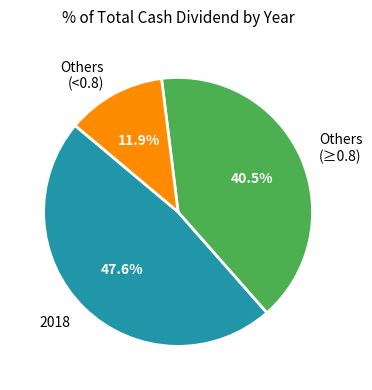

What portion of the pie excludes Others (<0.8)?

88.1%